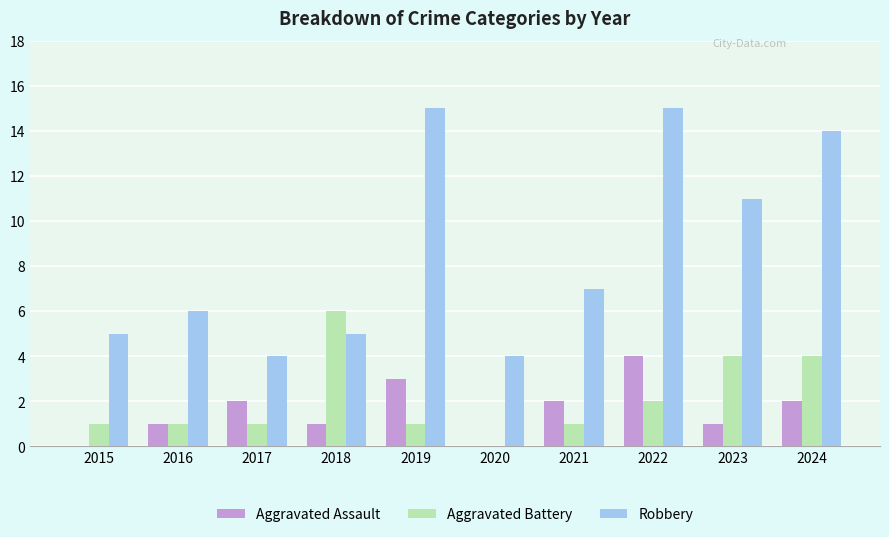

Between 2016 and 2020, which series saw the biggest shift?

Robbery